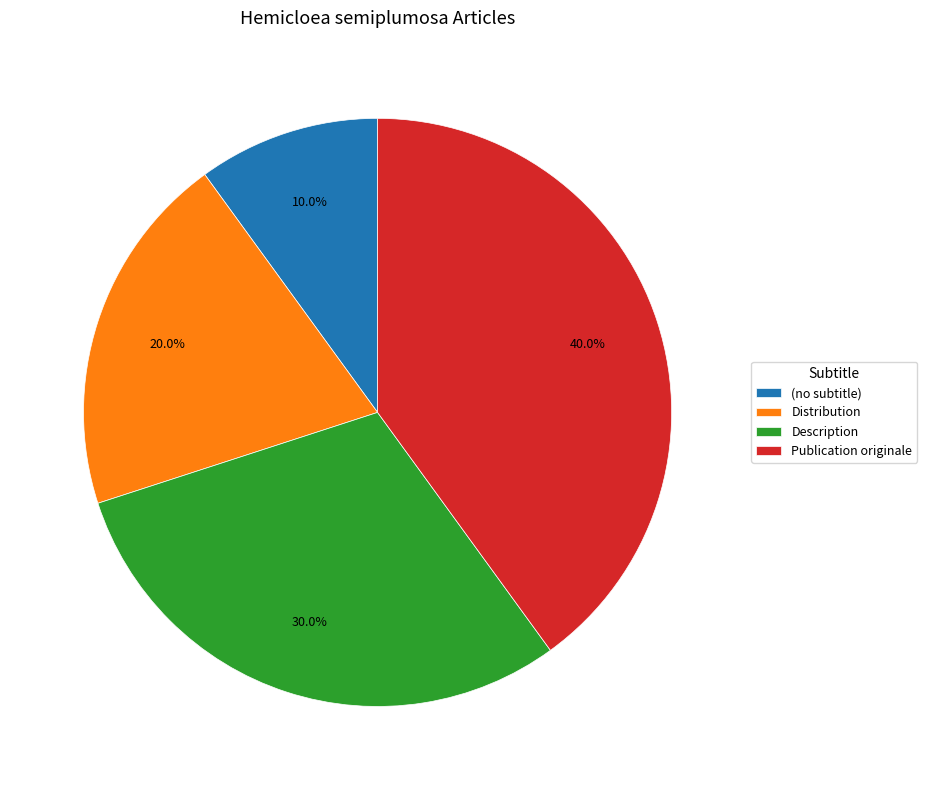

Rank the categories by value from highest to lowest.

Publication originale, Description, Distribution, (no subtitle)